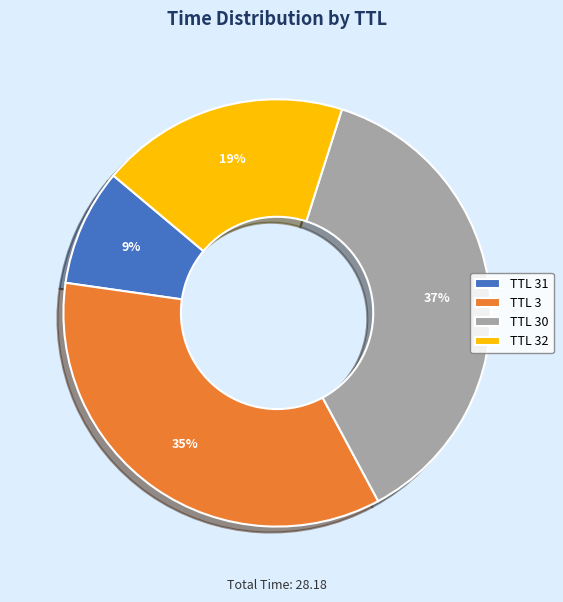

True or false: TTL 31 accounts for 22% of the total.

False